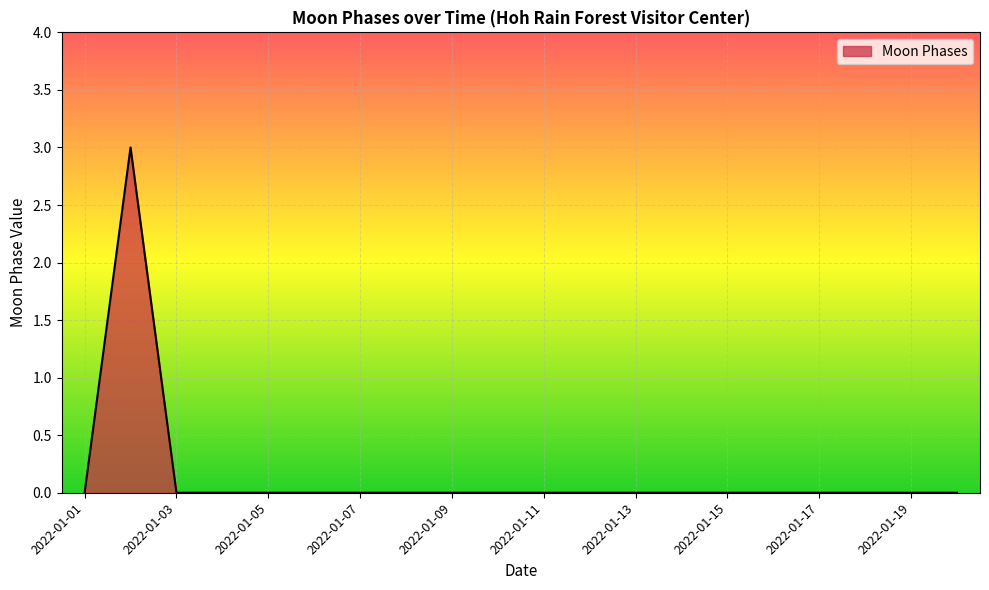

How many values are between 0 and 1?

19